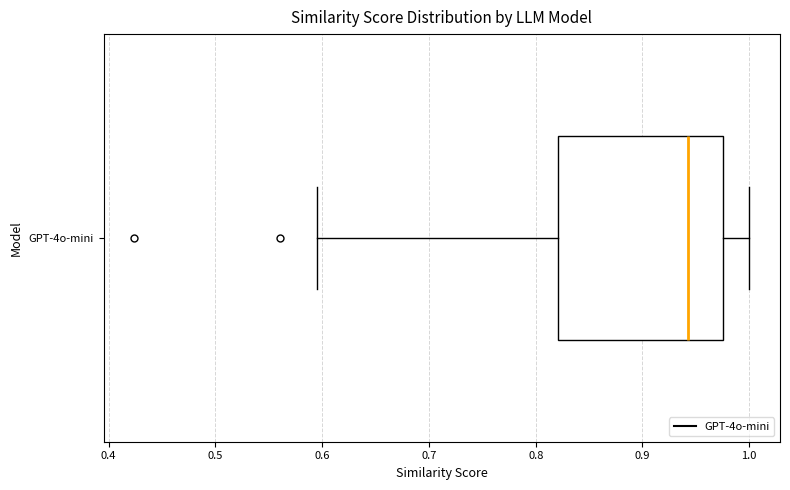

Transcribe this box plot: give where the median line is, the range the box spans, and where the two whiskers end, as read against the x-axis. The values are not printed on the chart, so give them approximately, as read against the axis.

median 0.94, box 0.82 to 0.98, whiskers 0.60 to 1.00